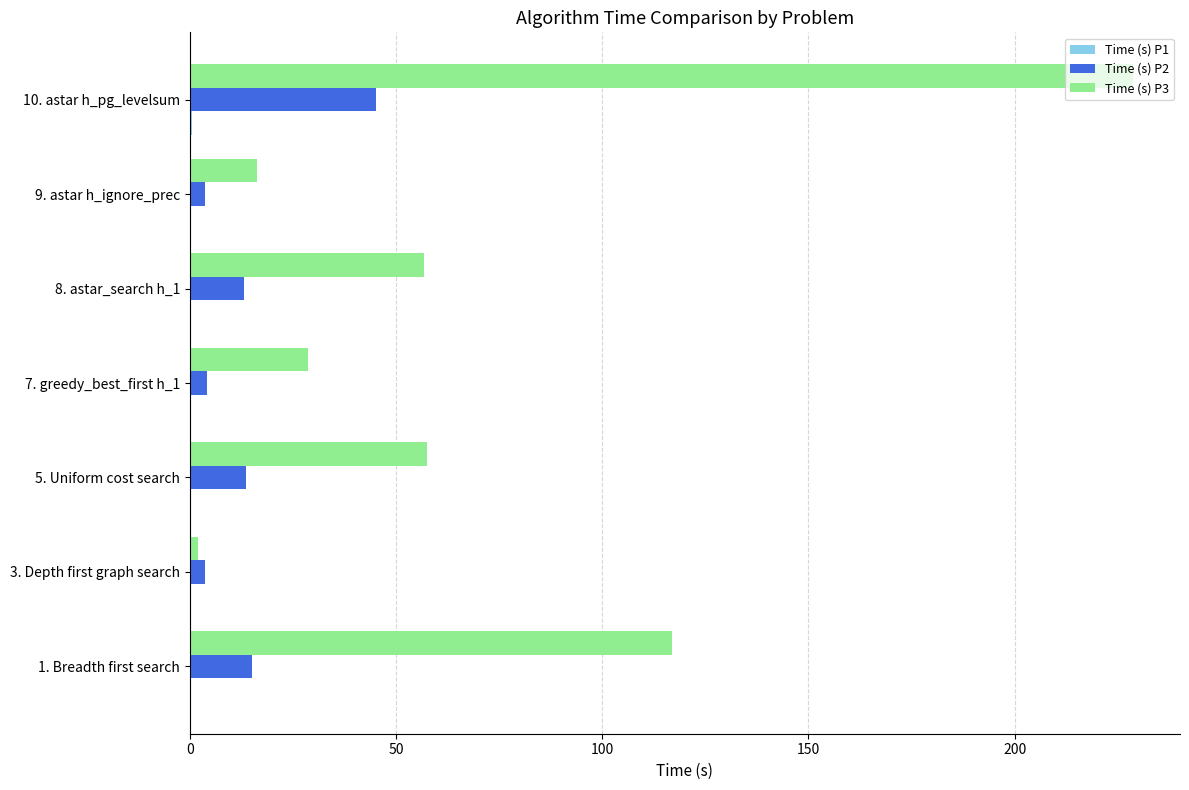

The value of Time (s) P3 at 7. greedy_best_first h_1 is 6.1. True or false?

False